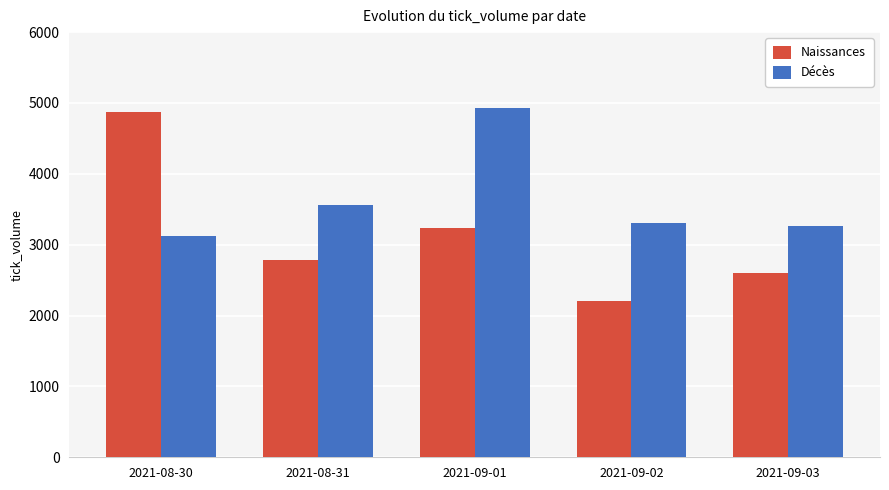

Between 2021-08-31 and 2021-09-01, which series saw the biggest shift?

Décès